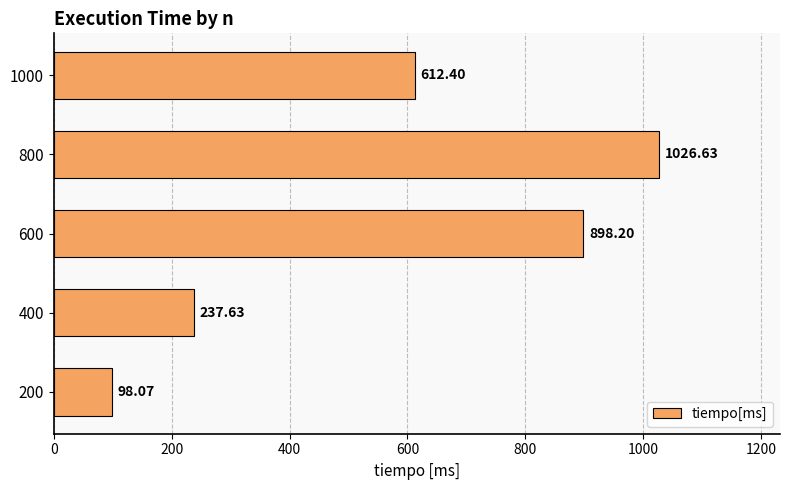

List the labels in order of value, smallest first.

200, 400, 1000, 600, 800